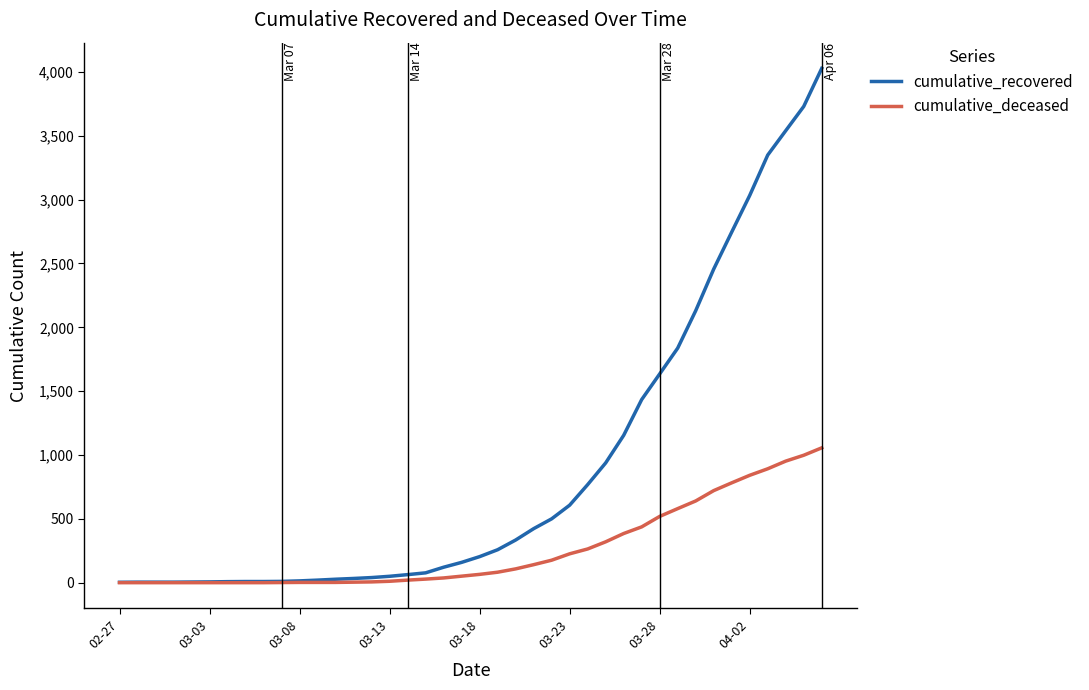

What is the difference between the maximum and minimum values in the cumulative_deceased series?

1056